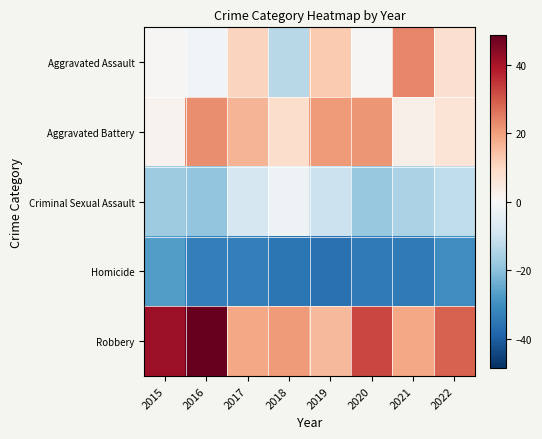

Which label corresponds to the smallest value in the chart?

2019